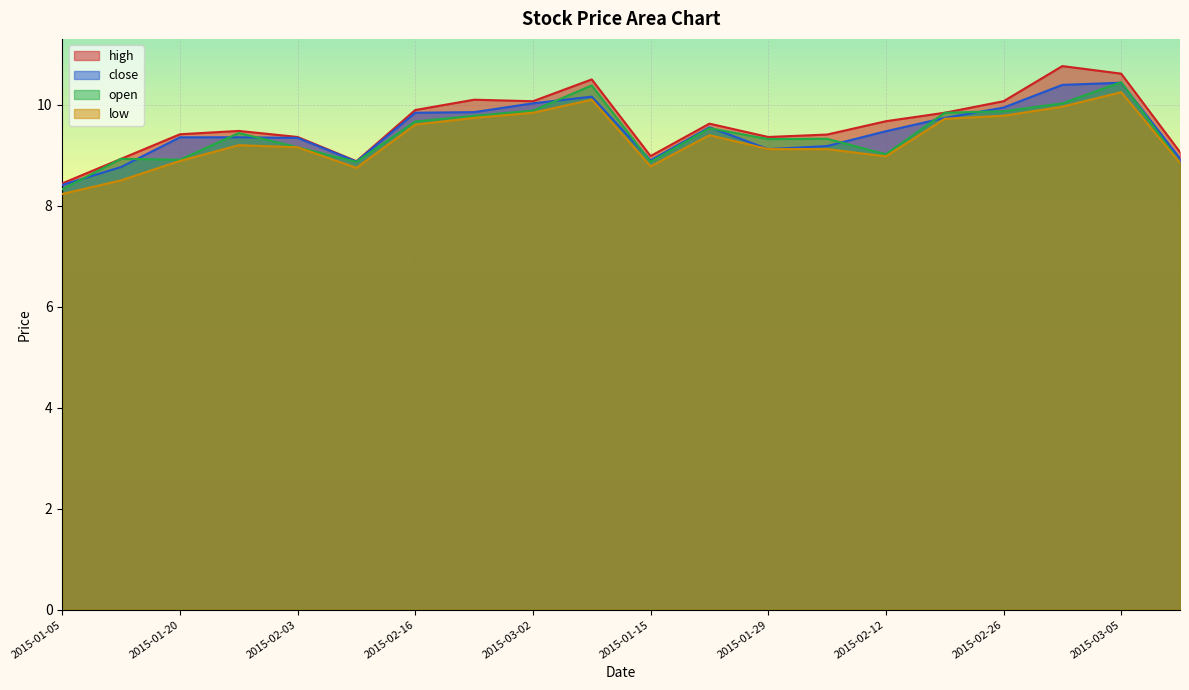

Read the open value at 2015-02-12.

9.0